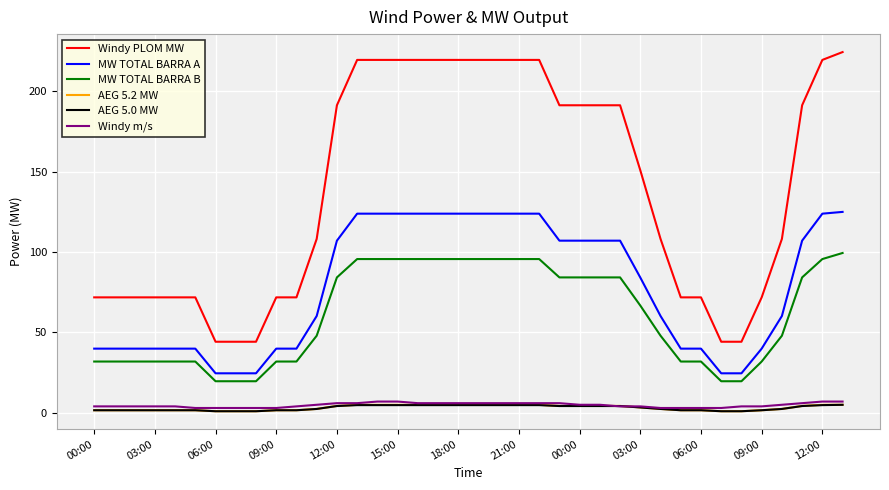

True or false: MW TOTAL BARRA A and Windy PLOM MW intersect in this chart.

False